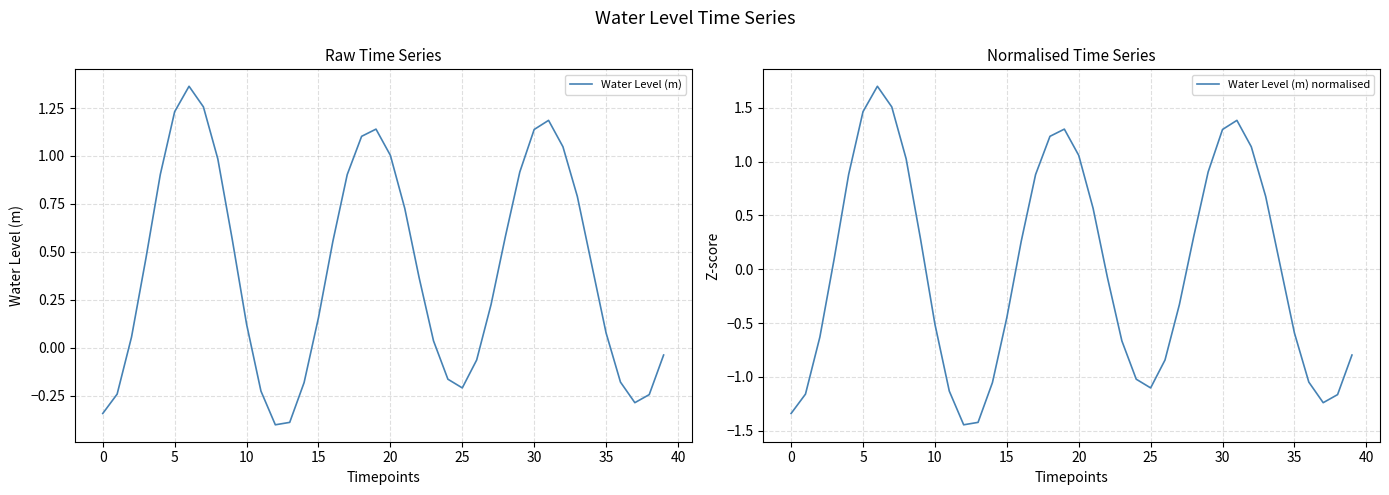

The Water Level (m) normalised series shows 1.6 at 20. True or false?

False